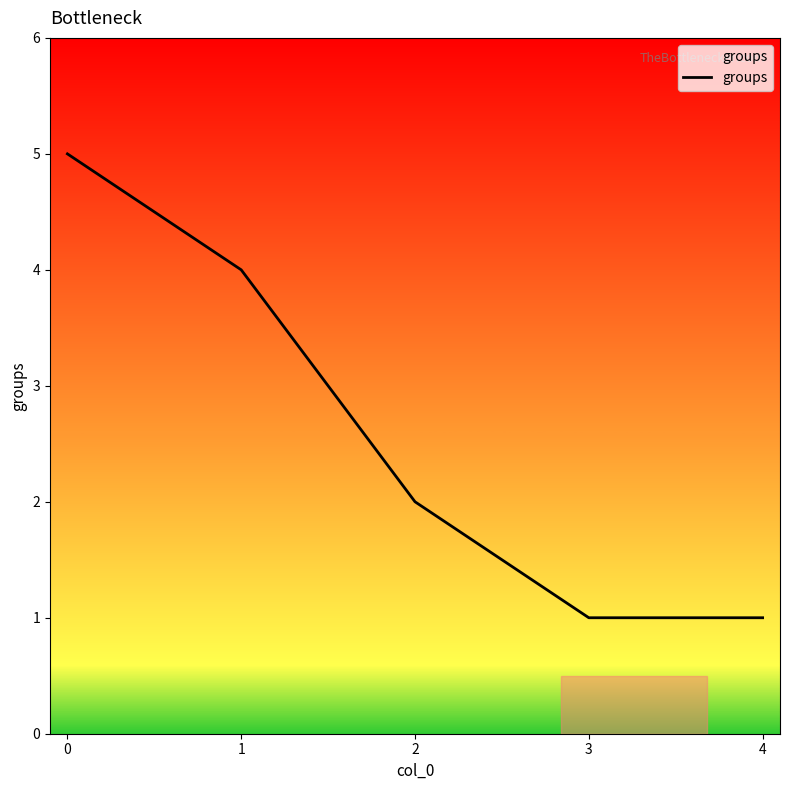

Approximately how many times larger is the value at 3 compared to 2?

0.5